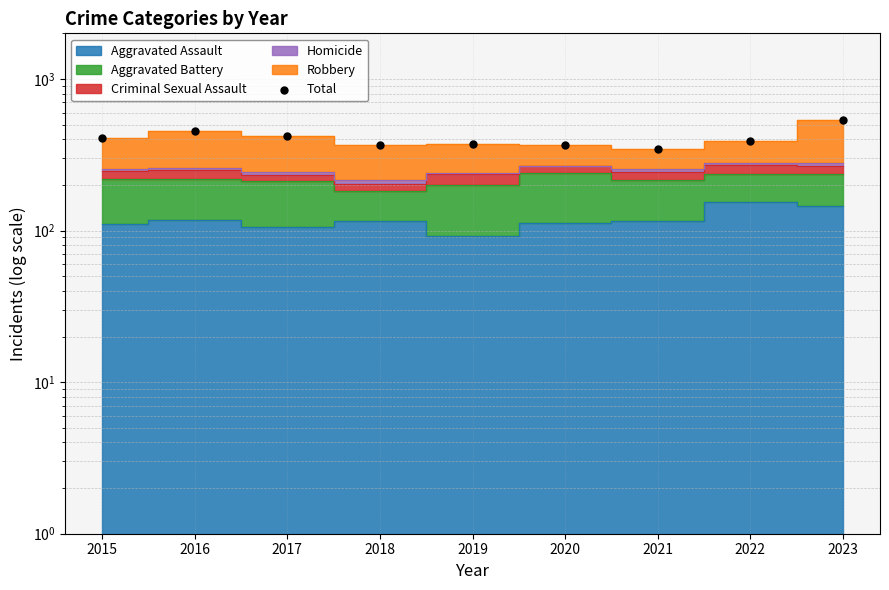

Between 2022 and 2021, which is larger?

2022